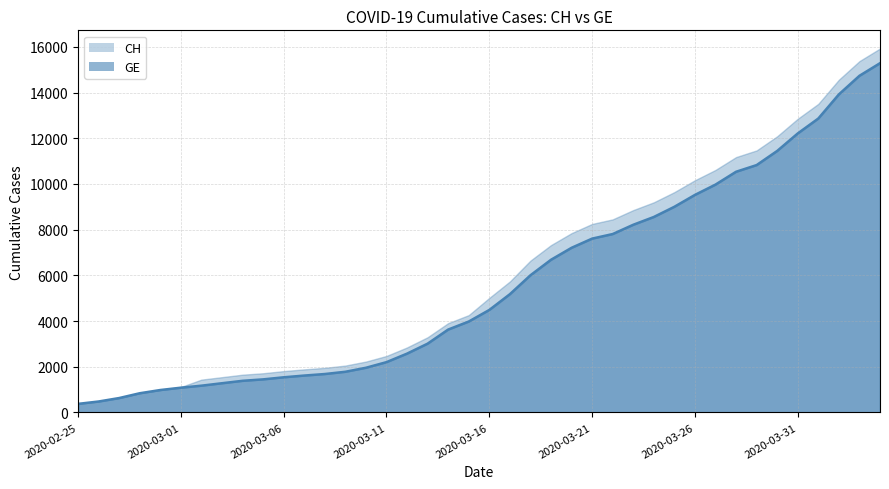

Does the chart display data point markers on the line(s)?

No